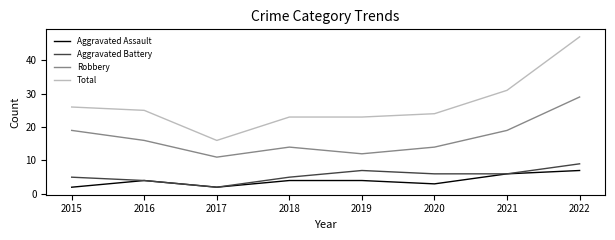

What is the difference between the Aggravated Battery values at 2016 and 2021?

2